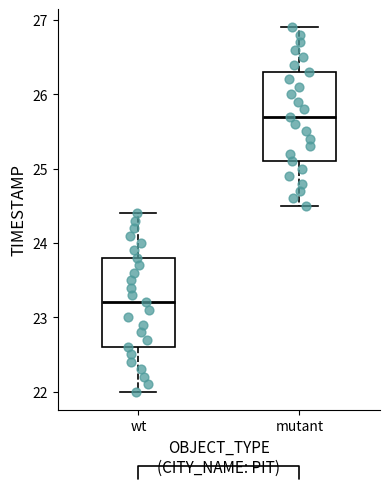

Reading left to right, transcribe this box plot: for each box, give where its median line is, the range the box spans, and where its two whiskers end, as read against the y-axis. The values are not printed on the chart, so give them approximately, as read against the axis.

wt: median 23.2, box 22.6 to 23.8, whiskers 22.0 to 24.4
mutant: median 25.7, box 25.1 to 26.3, whiskers 24.5 to 26.9